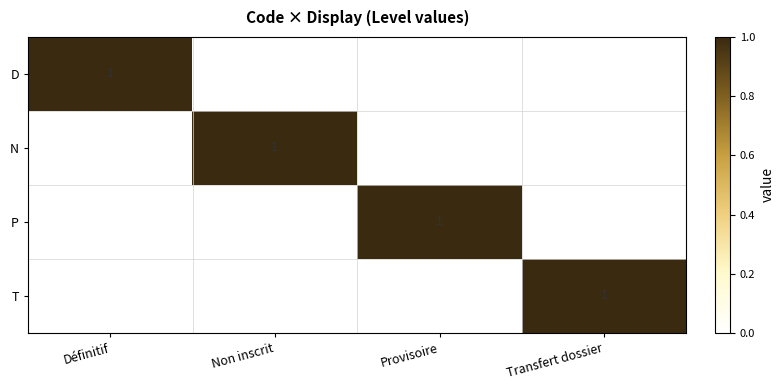

At which category does the chart reach its peak across all series?

Définitif